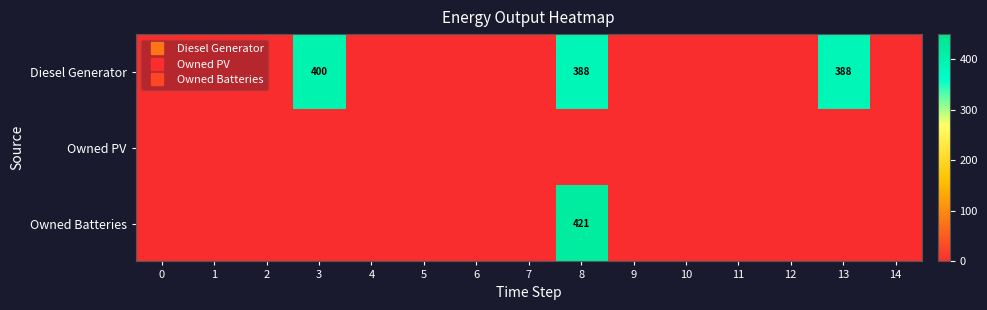

How many positive values does the Owned Batteries series have?

1